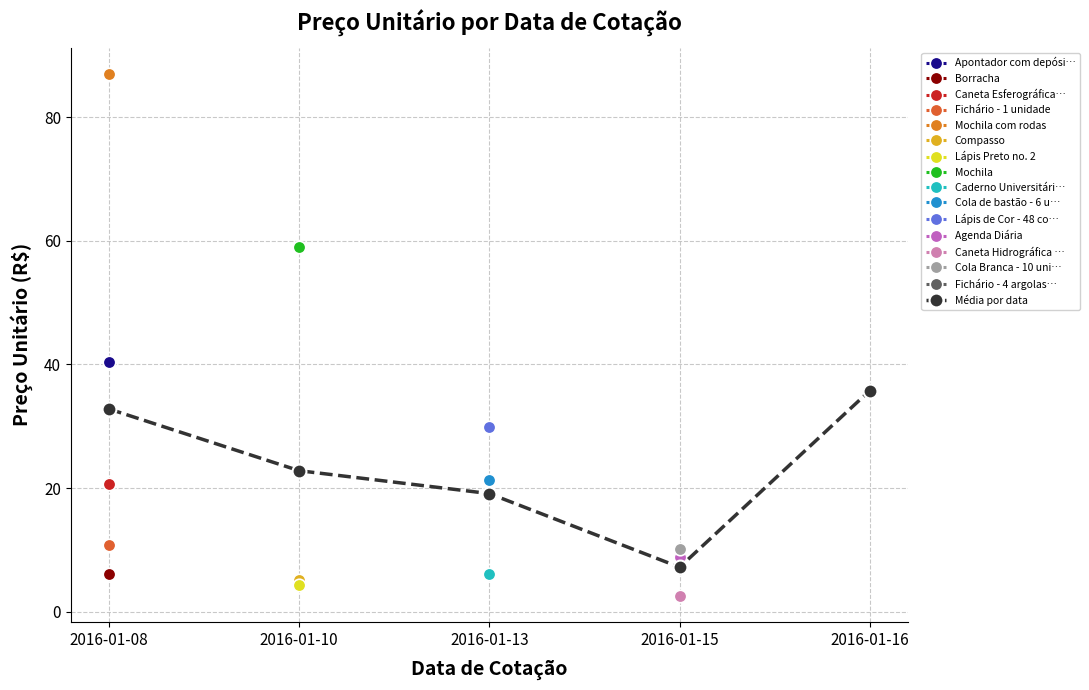

Does the chart display data point markers on the line(s)?

Yes